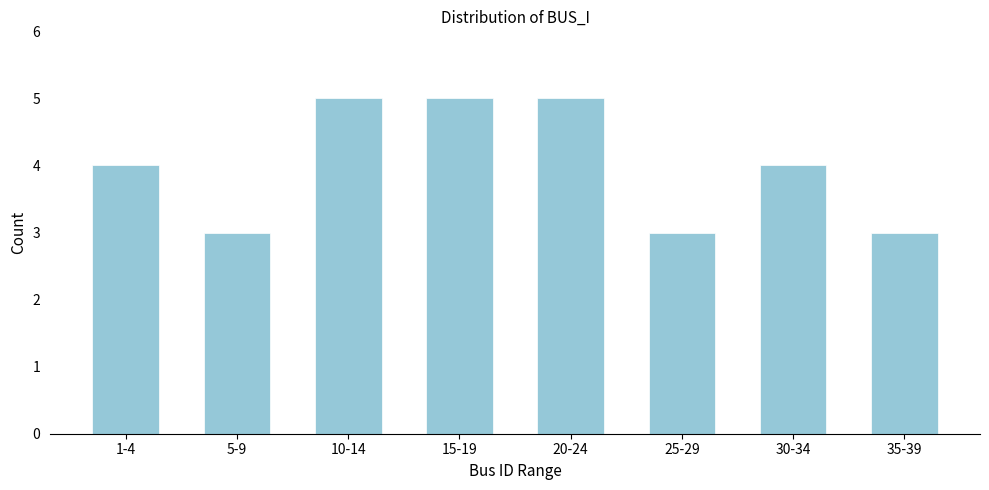

Reading left to right, what are all the values shown in this chart?

4	3	5	5	5	3	4	3